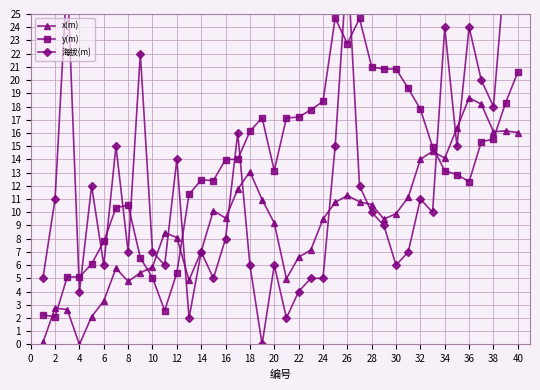

Is it true that x(m) equals 16.1 at 38?

True